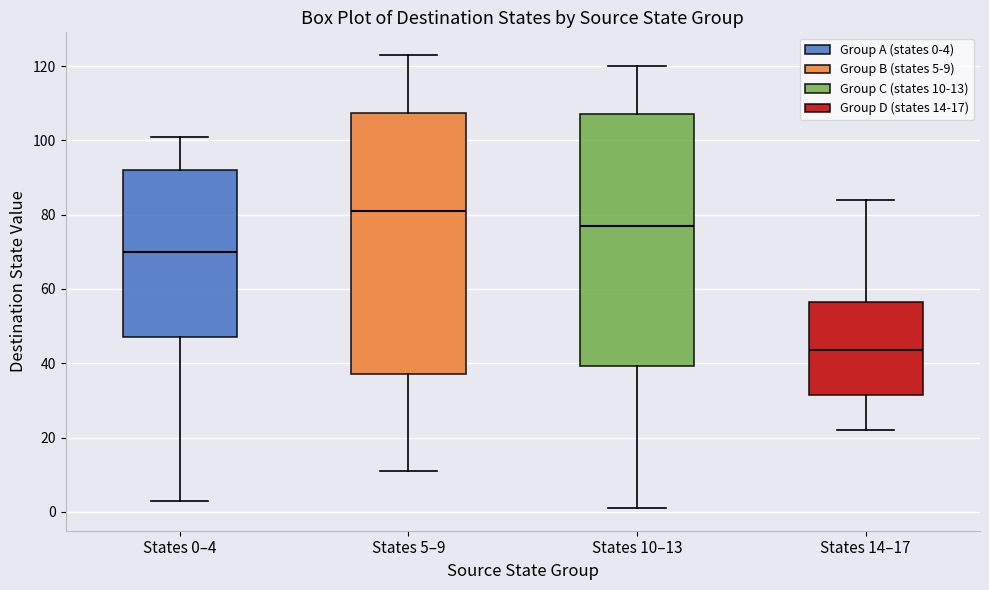

Where does the lower whisker of the box for States 14–17 end on the y-axis? The values are not printed on the chart, so give them approximately, as read against the axis.

22